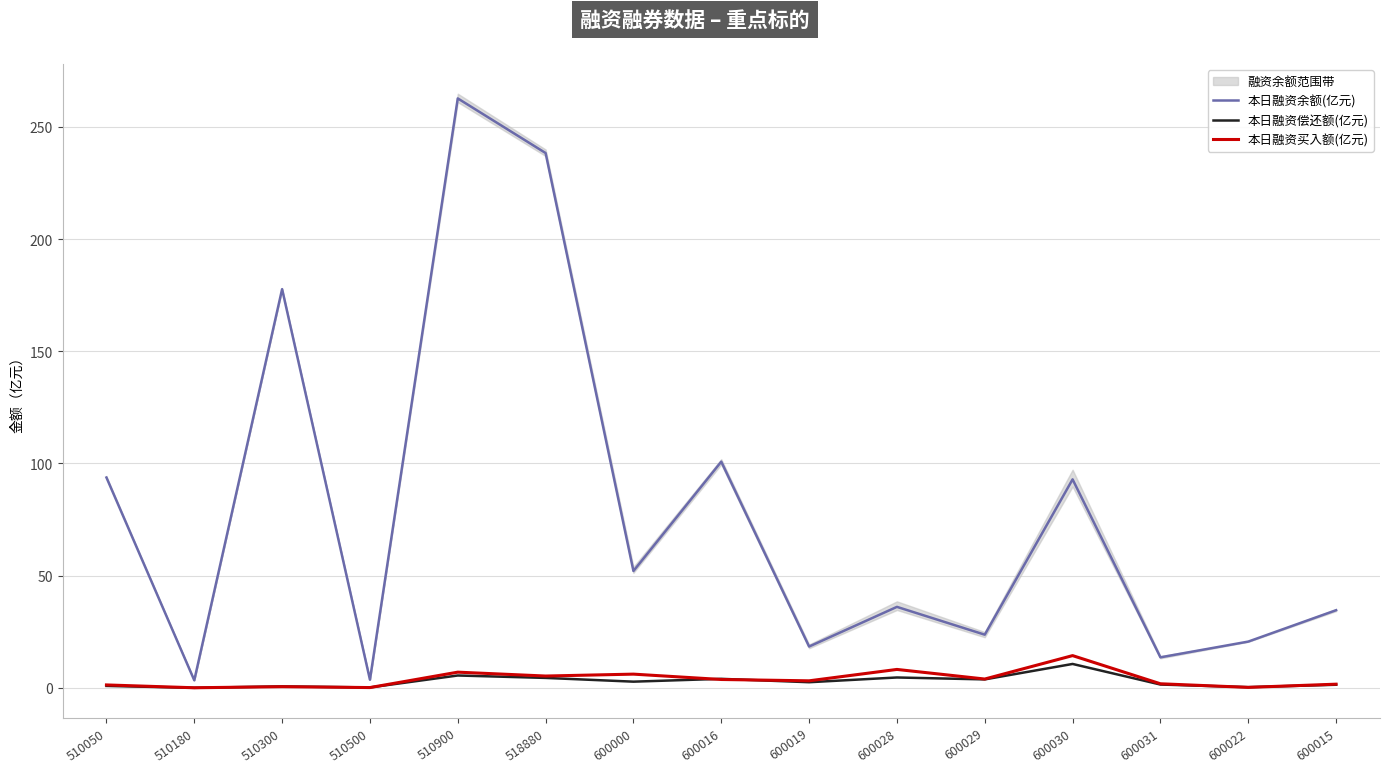

What is the maximum value for 本日融资余额(亿元)?

262.7